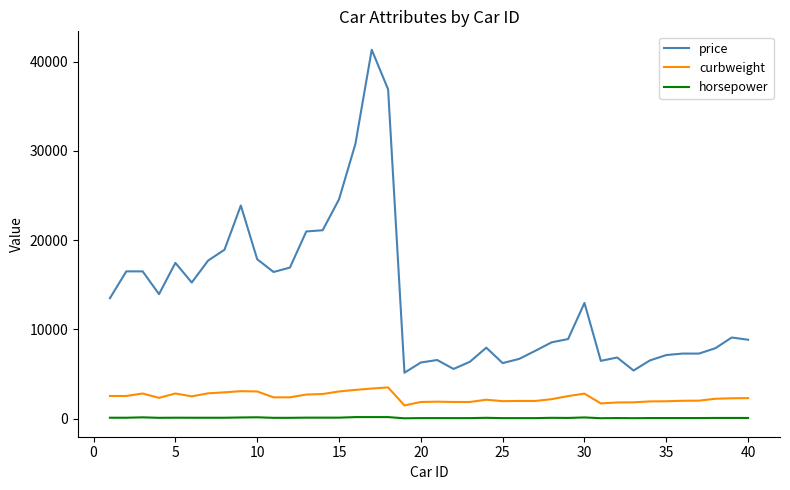

What is the greatest value displayed?

41315